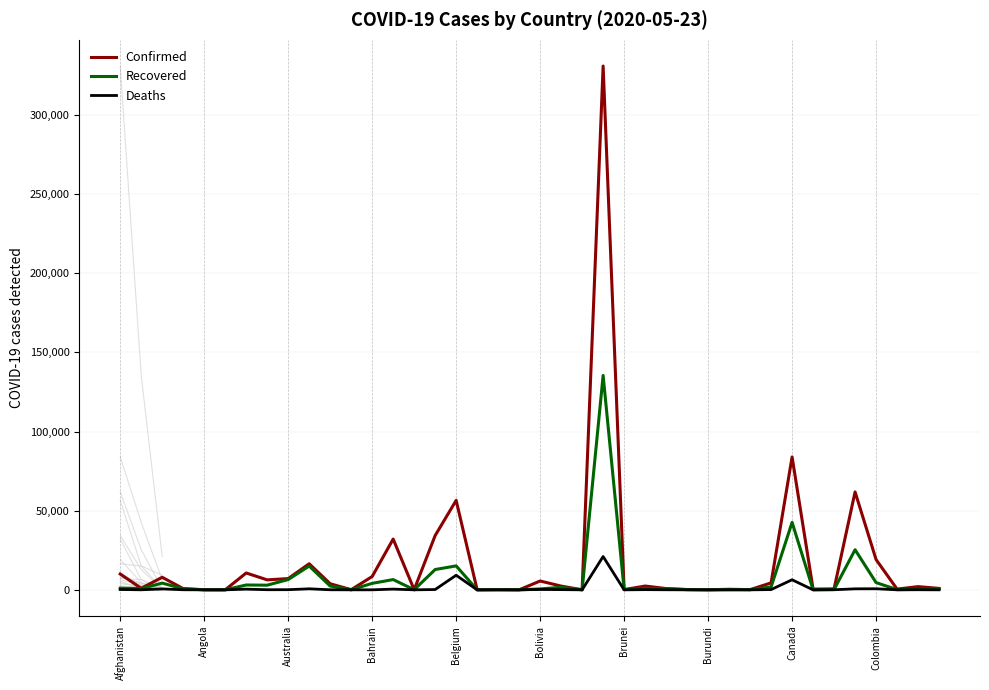

What is the total value across all series at 18?

199